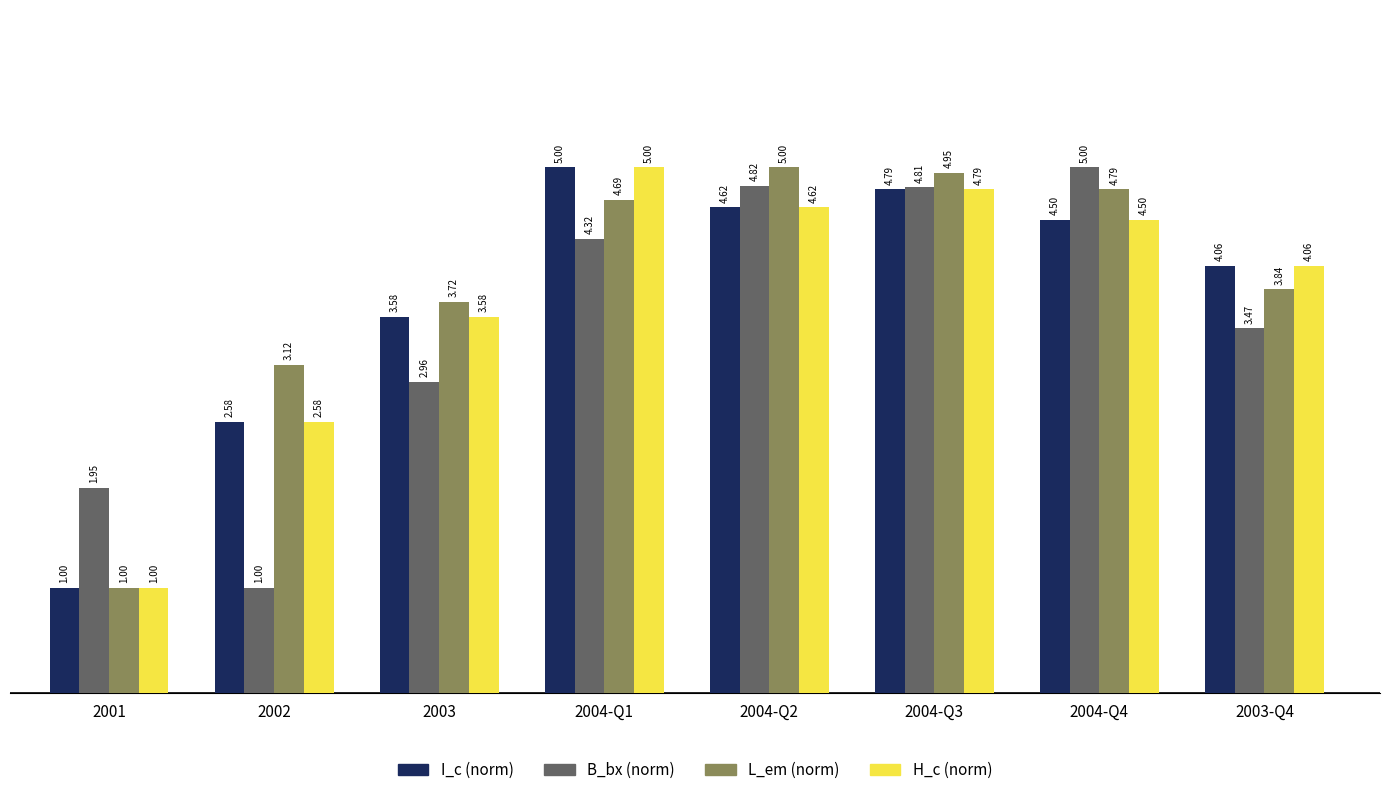

Rank the categories by I_c (norm) value from lowest to highest.

2001, 2002, 2003, 2003-Q4, 2004-Q4, 2004-Q2, 2004-Q3, 2004-Q1